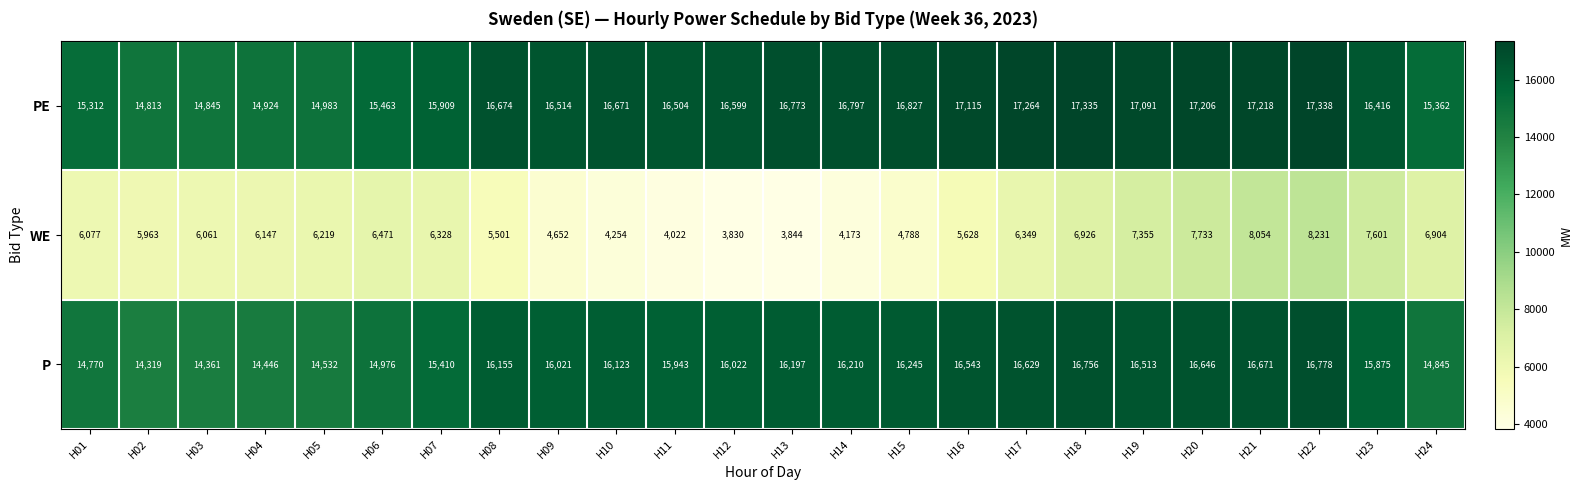

Which series changed the most between H02 and H07?

PE